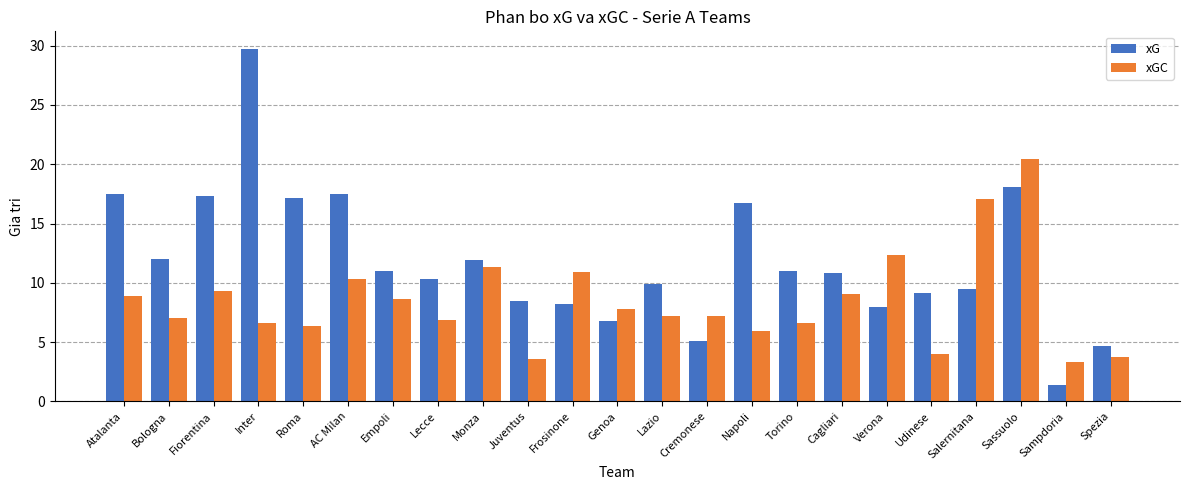

At which label is xGC closest to 11?

Frosinone